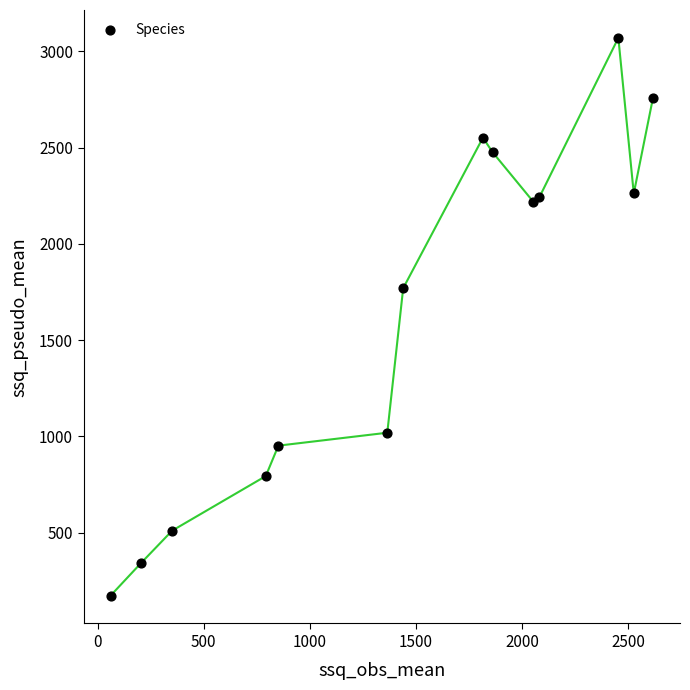

What Y value in the scatter plot is closest to 1621?

1769.7